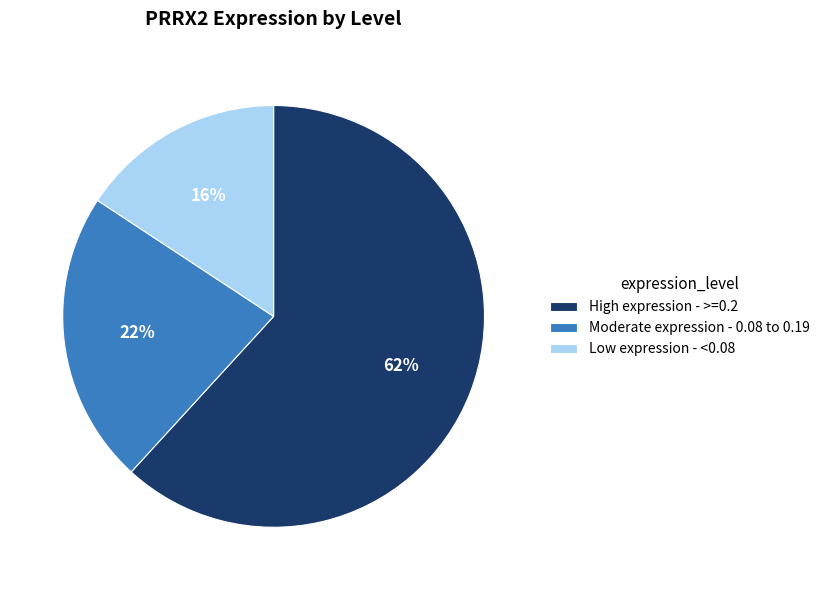

To the nearest percent, what is the difference between the largest and smallest slice percentages?

46%